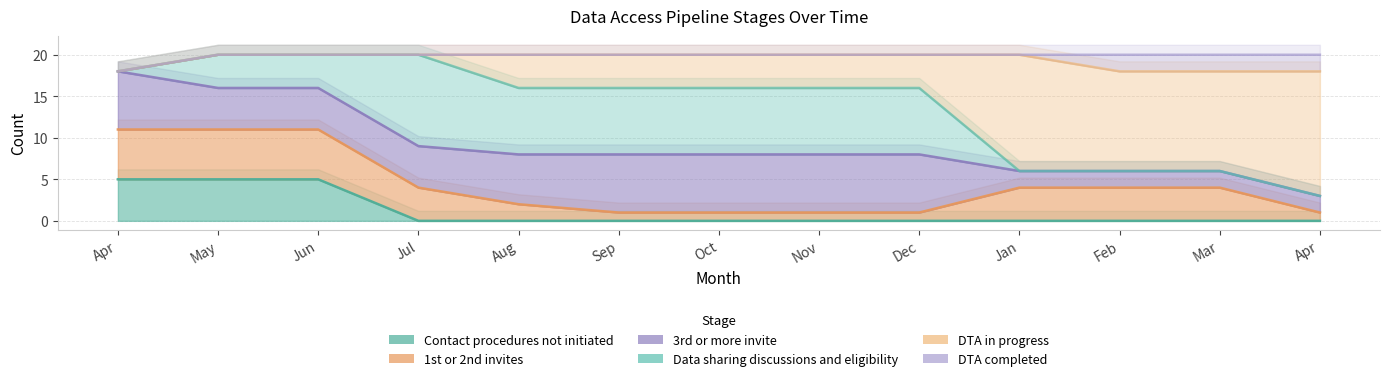

What is the sum of the Data sharing discussions and eligibility values at Feb and May?

4